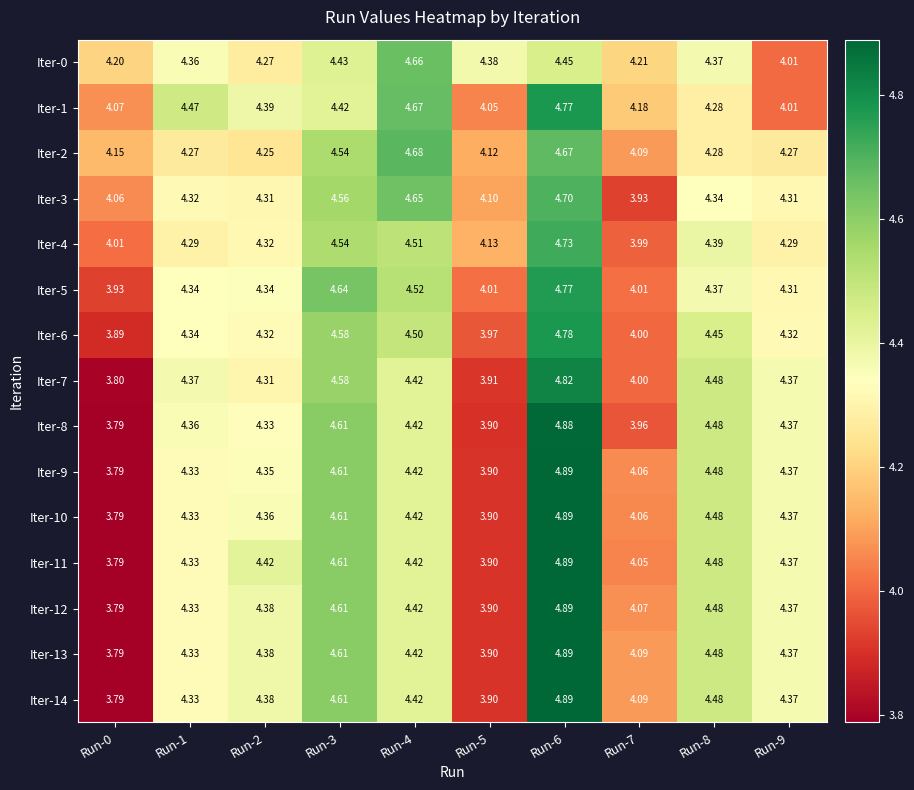

At which category is the sum across all series the highest?

Run-6